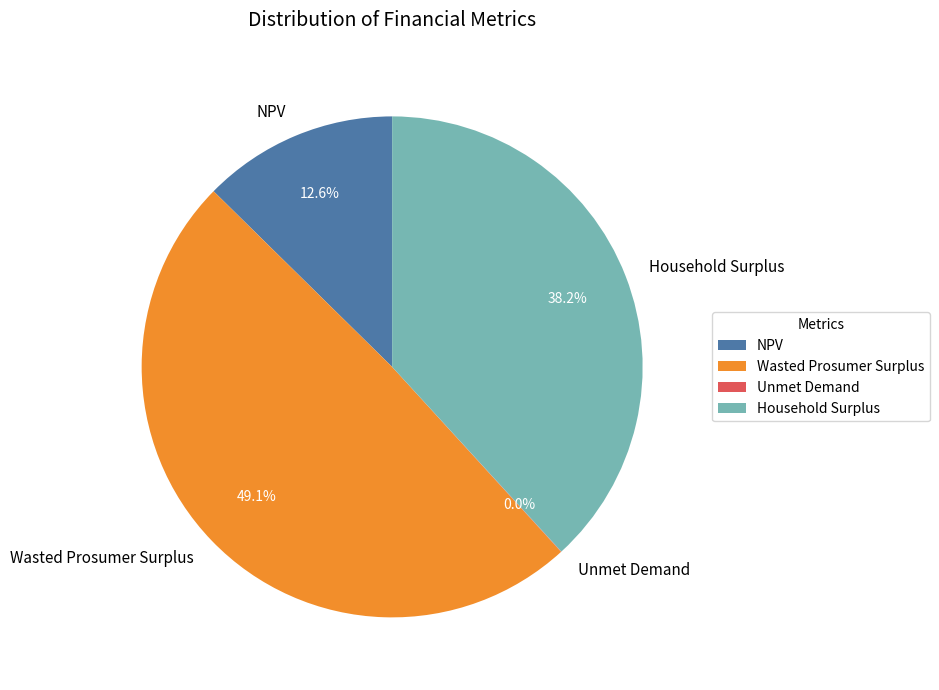

Which category has the biggest portion of the pie?

Wasted Prosumer Surplus